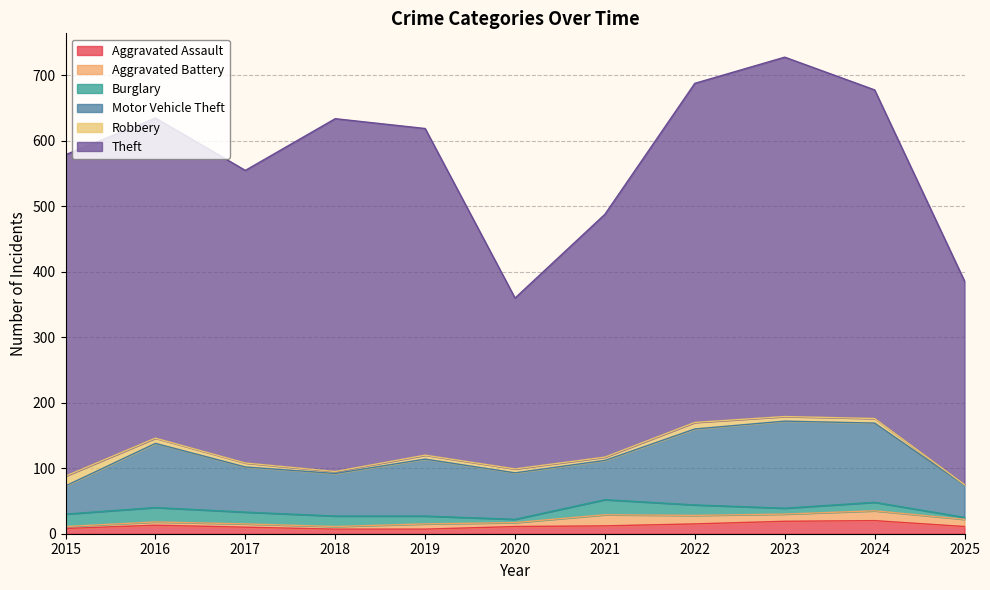

What are all the series names shown in the legend?

Aggravated Assault, Aggravated Battery, Burglary, Motor Vehicle Theft, Robbery, Theft